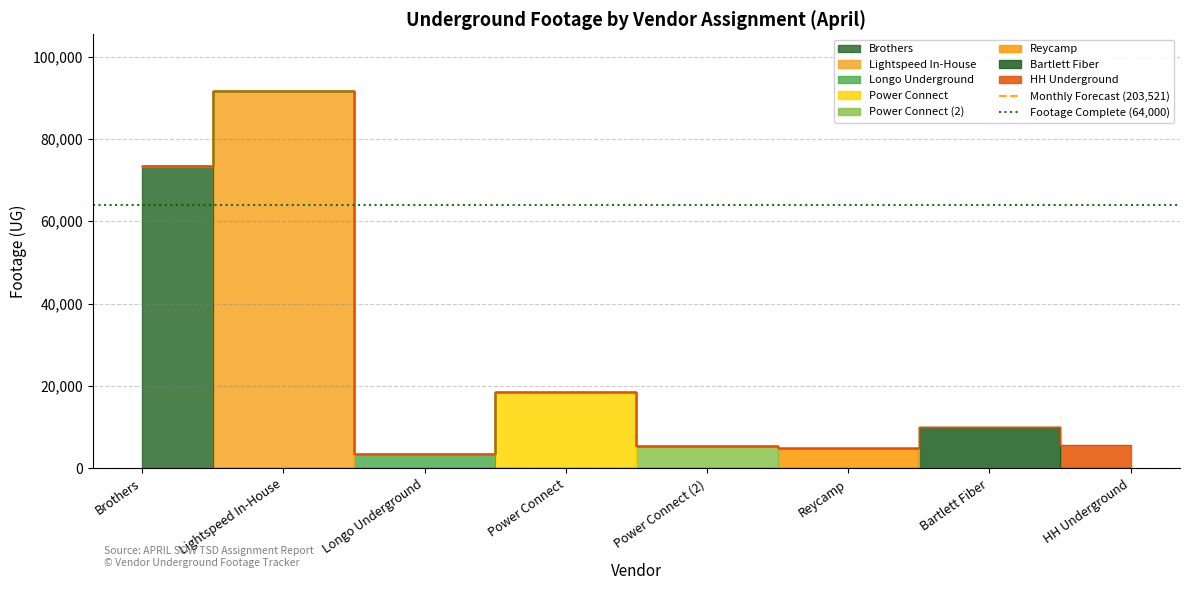

The Footage Complete (64,000) series shows 28988 at Brothers. True or false?

False